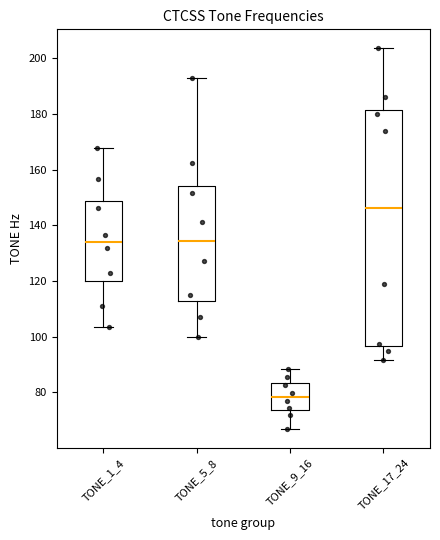

Reading left to right, read every box against the y-axis: the position of its median line, the range the box covers, and the ends of its whiskers. The values are not printed on the chart, so give them approximately, as read against the axis.

TONE_1_4: median 134, box 120 to 148, whiskers 104 to 168
TONE_5_8: median 134, box 112 to 154, whiskers 100 to 192
TONE_9_16: median 78, box 74 to 84, whiskers 68 to 88
TONE_17_24: median 146, box 96 to 182, whiskers 92 to 204